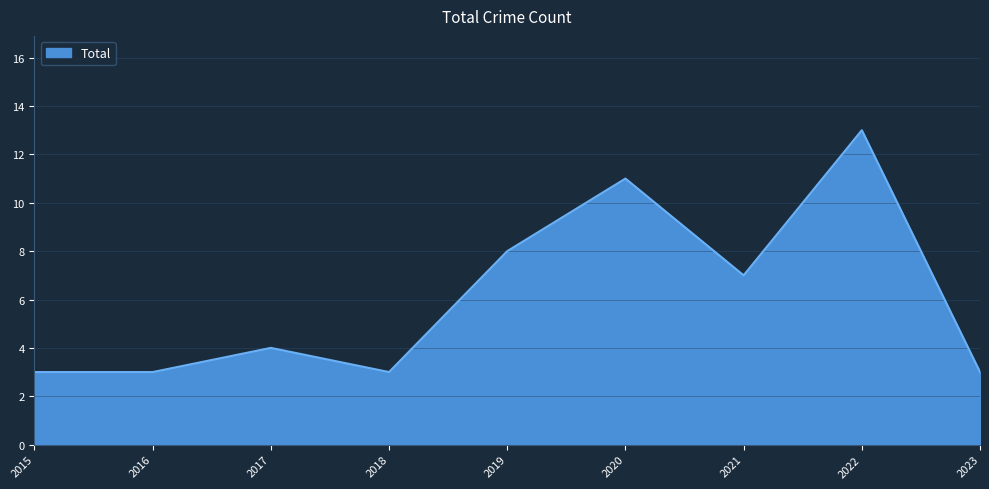

True or false: the data shows 5 at 2018.

False